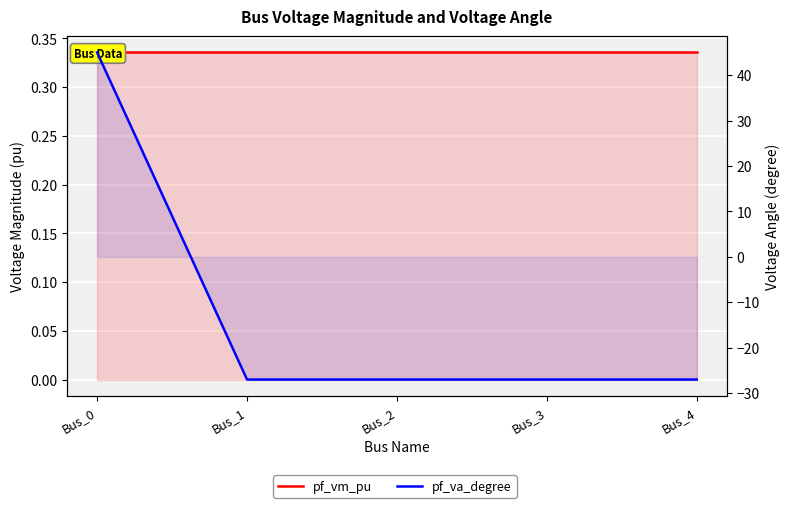

What value does the pf_va_degree series have at Bus_3?

-27.0